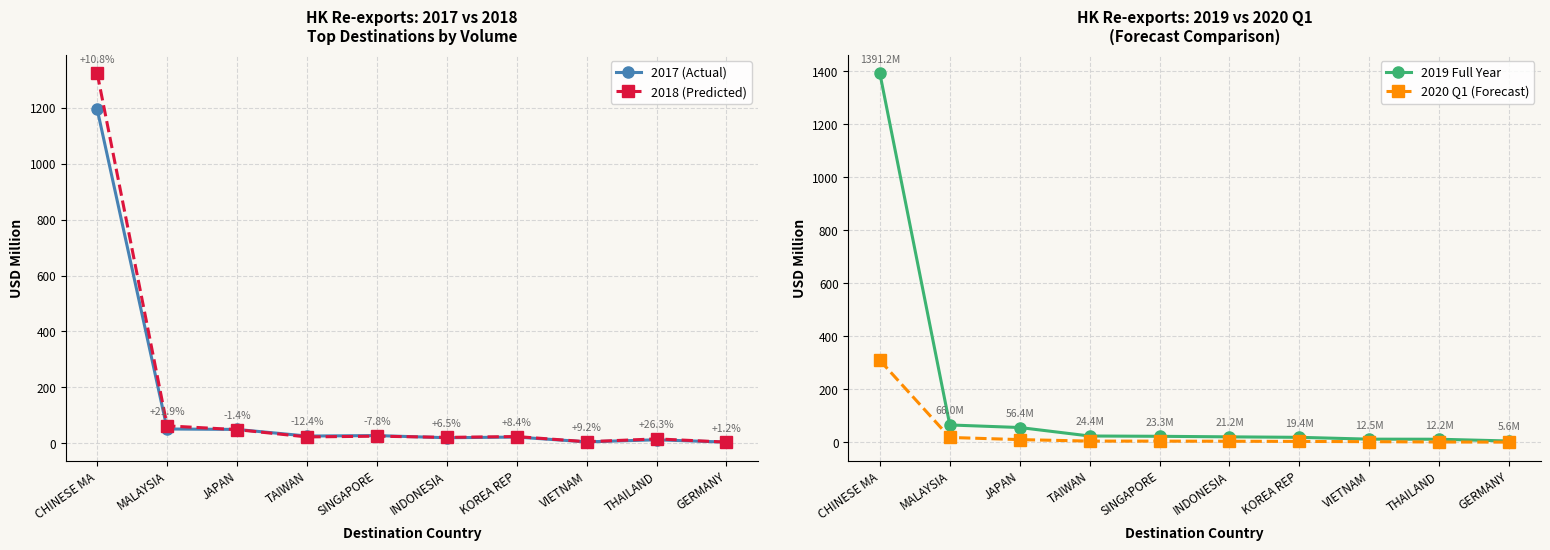

How many interior local peaks does the 2018 (Predicted) series have?

3